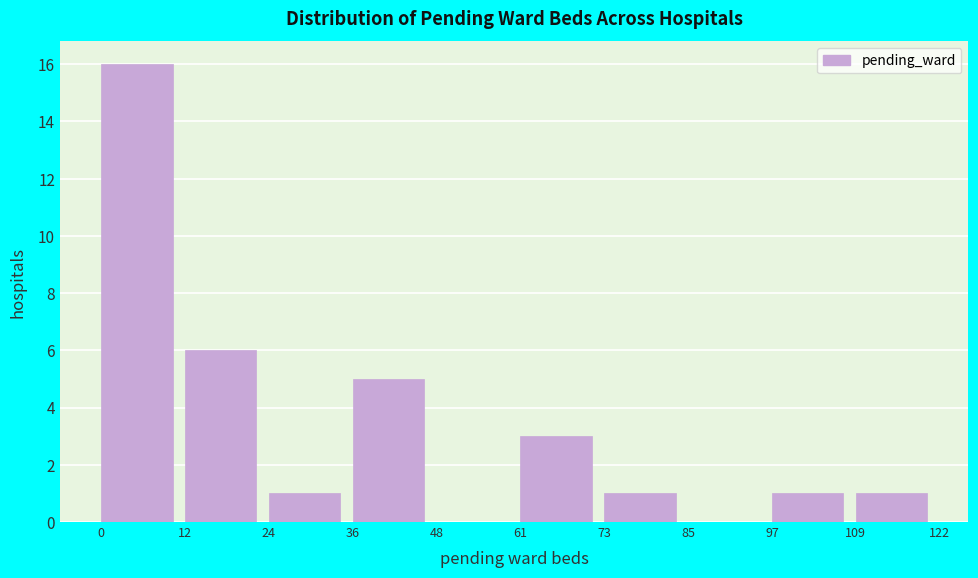

Reading left to right, transcribe this chart: for each bar, give the range it covers on the x-axis and its height. The values are not printed on the chart, so give them approximately, as read against the axis.

0 to 12: 16
12 to 24: 6
24 to 36: 1
36 to 48: 5
48 to 61: 0
61 to 73: 3
73 to 85: 1
85 to 97: 0
97 to 109: 1
109 to 122: 1